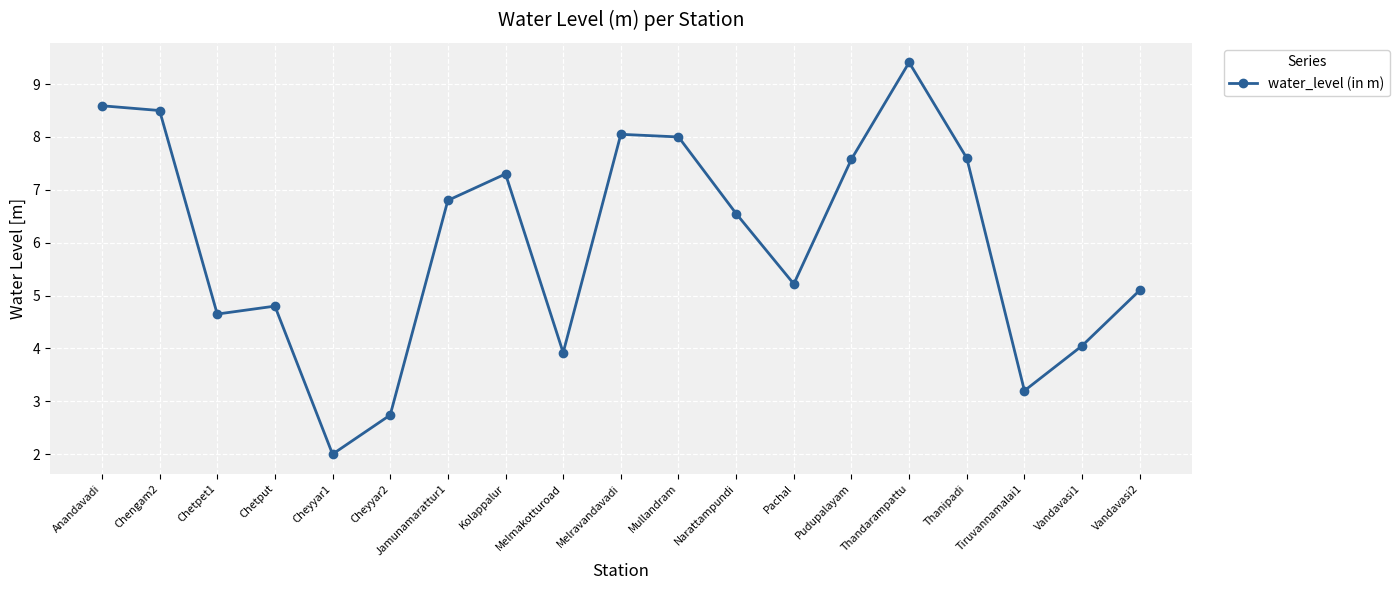

How many data points are above 6?

10